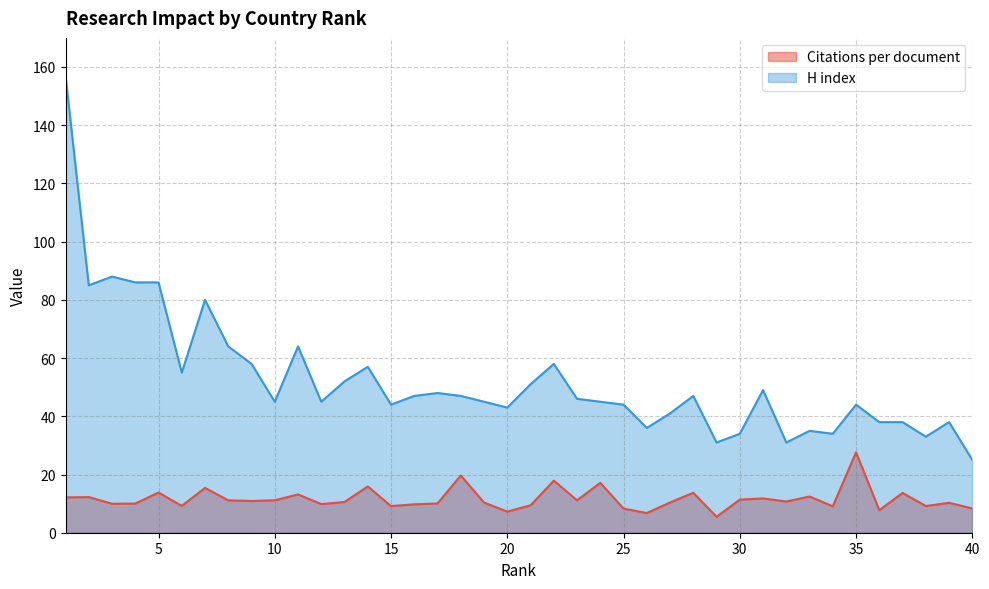

Which series has the largest total across all categories?

H index